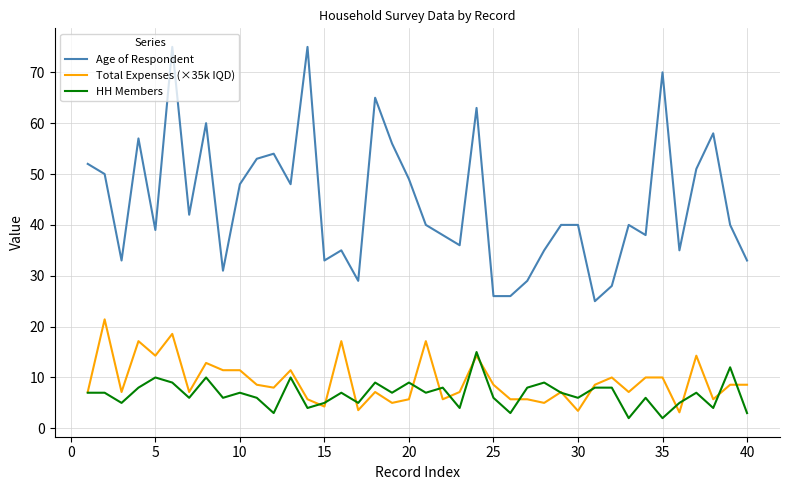

True or false: Age of Respondent and HH Members intersect in this chart.

False